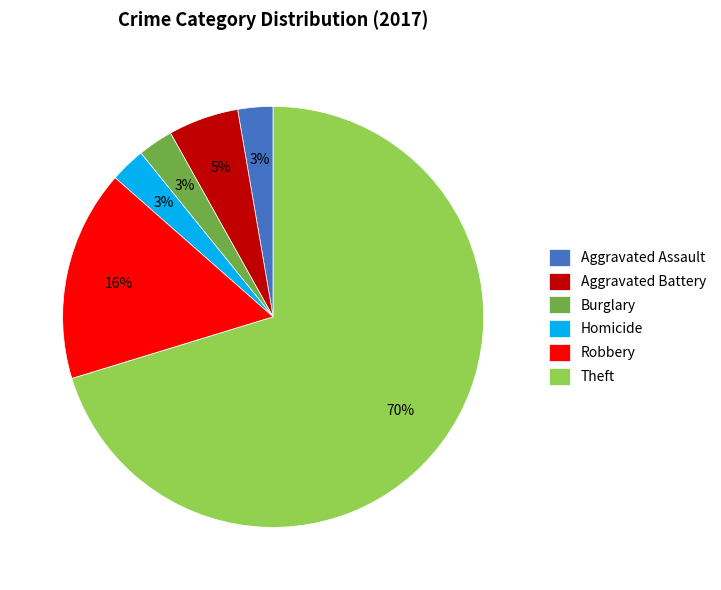

Combined, do Aggravated Battery and Theft account for over 50%?

Yes